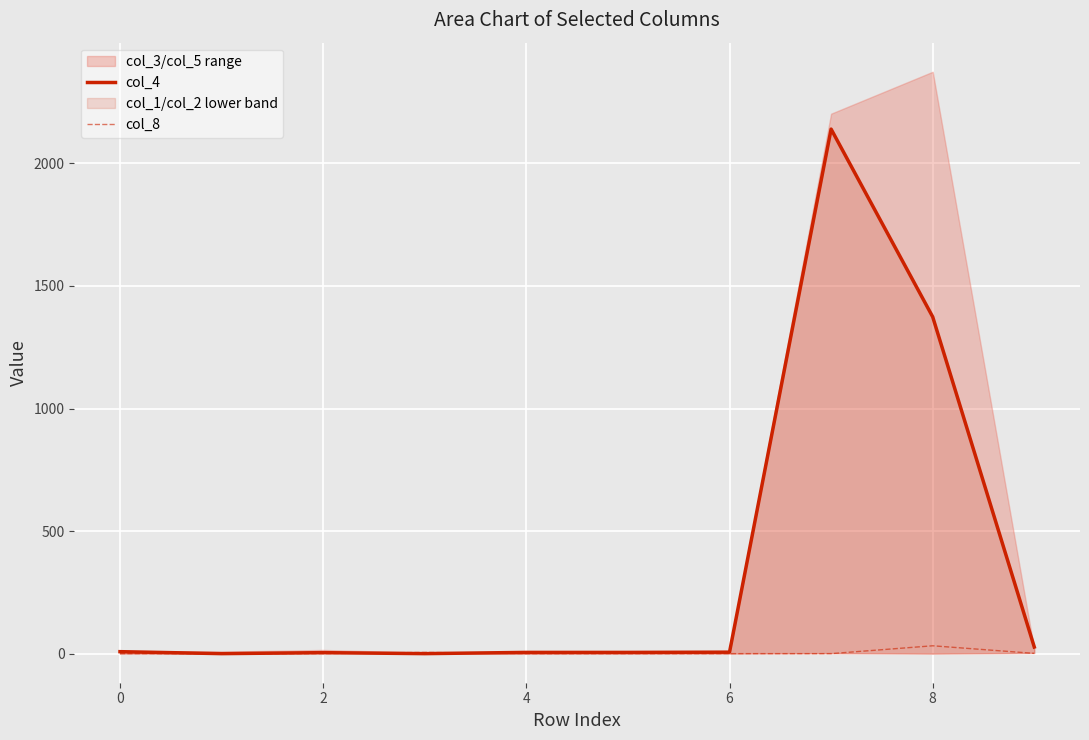

How many positive values does the col_8 series have?

3